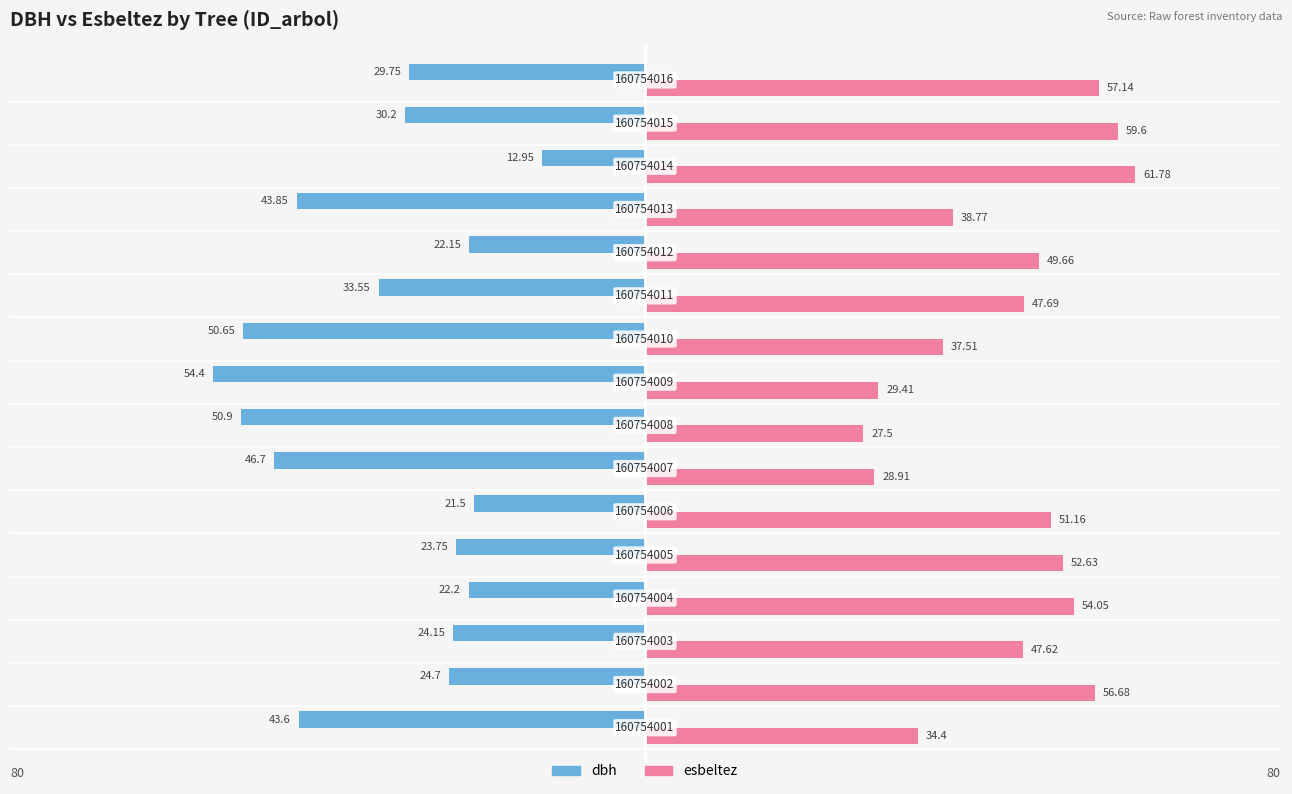

Reading right to left, what are all the values shown in this chart?

dbh: -29.8	-30.2	-12.9	-43.9	-22.1	-33.5	-50.6	-54.4	-50.9	-46.7	-21.5	-23.8	-22.2	-24.1	-24.7	-43.6
esbeltez: 57.1	59.6	61.8	38.8	49.7	47.7	37.5	29.4	27.5	28.9	51.2	52.6	54.0	47.6	56.7	34.4